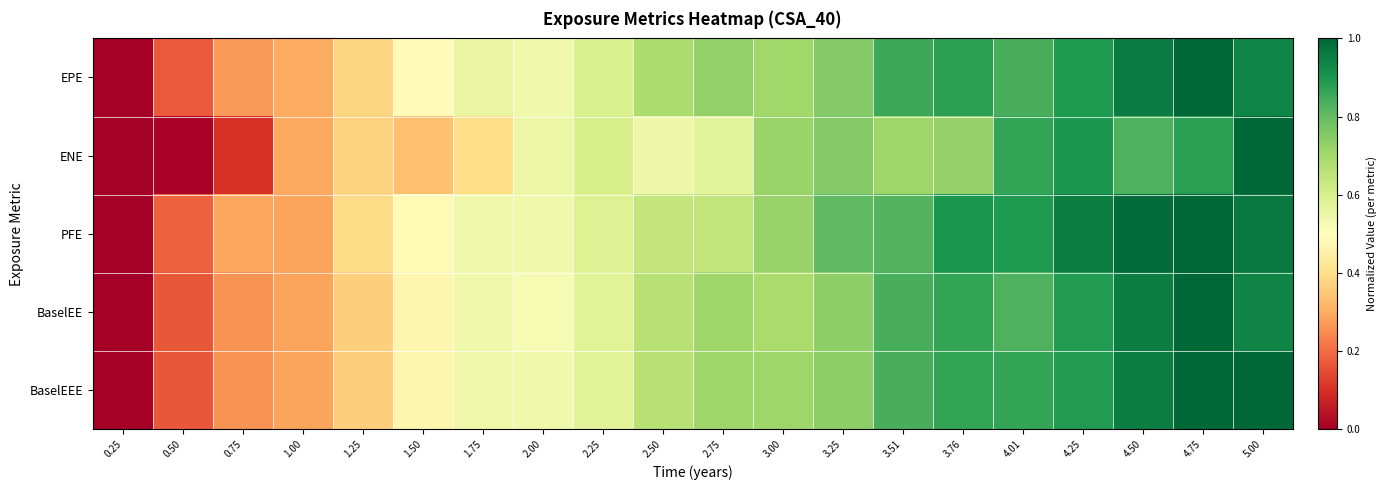

Reading left to right, transcribe all the data shown in this chart.

EPE: 0.25=0.0	0.50=0.2	0.75=0.3	1.00=0.3	1.25=0.4	1.50=0.5	1.75=0.6	2.00=0.5	2.25=0.6	2.50=0.7	2.75=0.7	3.00=0.7	3.25=0.8	3.51=0.9	3.76=0.9	4.01=0.8	4.25=0.9	4.50=1.0	4.75=1.0	5.00=0.9
ENE: 0.25=0.0	0.50=0.0	0.75=0.1	1.00=0.3	1.25=0.4	1.50=0.3	1.75=0.4	2.00=0.6	2.25=0.6	2.50=0.5	2.75=0.6	3.00=0.7	3.25=0.8	3.51=0.7	3.76=0.7	4.01=0.9	4.25=0.9	4.50=0.8	4.75=0.9	5.00=1.0
PFE: 0.25=0.0	0.50=0.2	0.75=0.3	1.00=0.3	1.25=0.4	1.50=0.5	1.75=0.5	2.00=0.5	2.25=0.6	2.50=0.6	2.75=0.6	3.00=0.7	3.25=0.8	3.51=0.8	3.76=0.9	4.01=0.9	4.25=1.0	4.50=1.0	4.75=1.0	5.00=1.0
BaselEE: 0.25=0.0	0.50=0.2	0.75=0.3	1.00=0.3	1.25=0.4	1.50=0.5	1.75=0.5	2.00=0.5	2.25=0.6	2.50=0.7	2.75=0.7	3.00=0.7	3.25=0.7	3.51=0.8	3.76=0.9	4.01=0.8	4.25=0.9	4.50=1.0	4.75=1.0	5.00=0.9
BaselEEE: 0.25=0.0	0.50=0.2	0.75=0.3	1.00=0.3	1.25=0.4	1.50=0.5	1.75=0.5	2.00=0.5	2.25=0.6	2.50=0.7	2.75=0.7	3.00=0.7	3.25=0.7	3.51=0.8	3.76=0.9	4.01=0.9	4.25=0.9	4.50=1.0	4.75=1.0	5.00=1.0